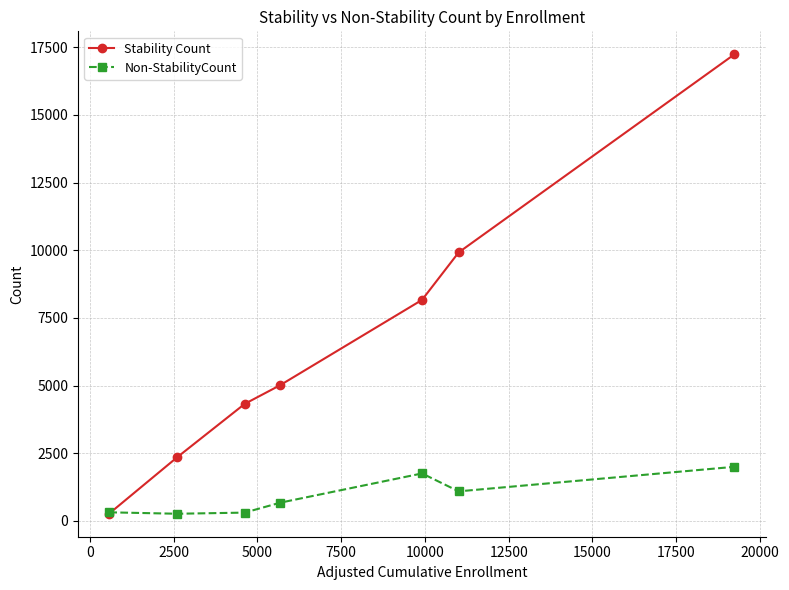

Does the chart have visible grid lines?

Yes